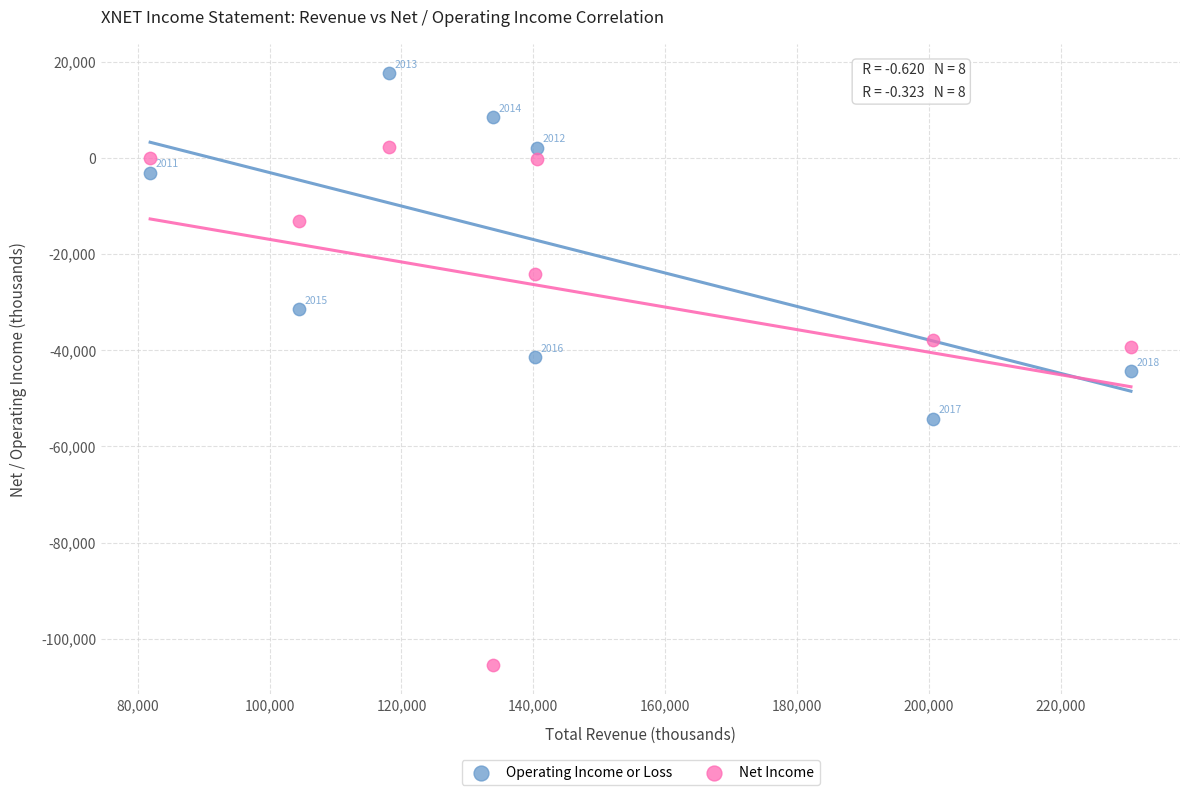

Which series reaches the maximum Y coordinate?

Operating Income or Loss